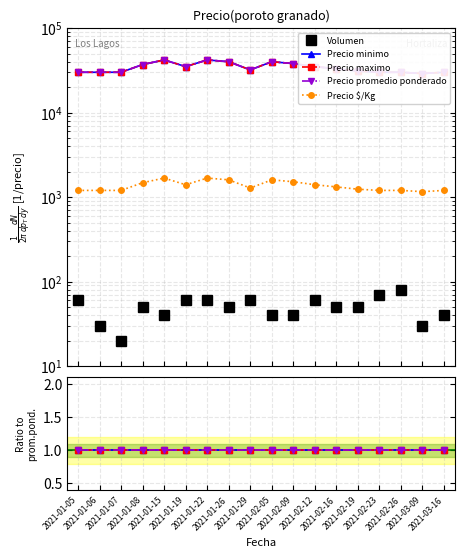

True or false: Volumen and Precio maximo intersect in this chart.

False